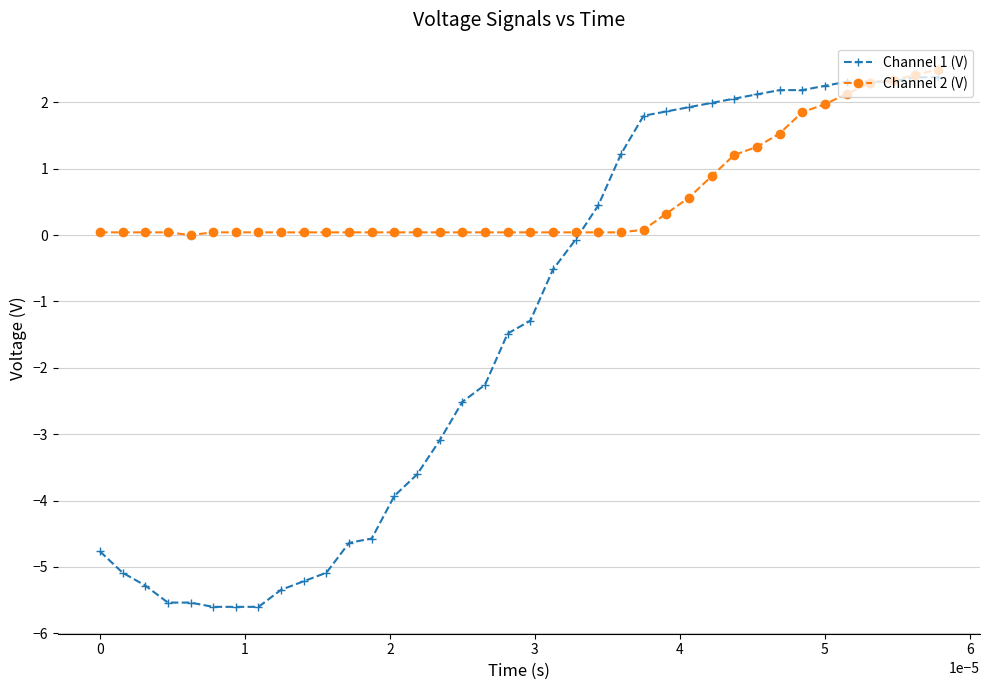

What is the value of the Channel 2 (V) point at the 27th from the left?

0.6